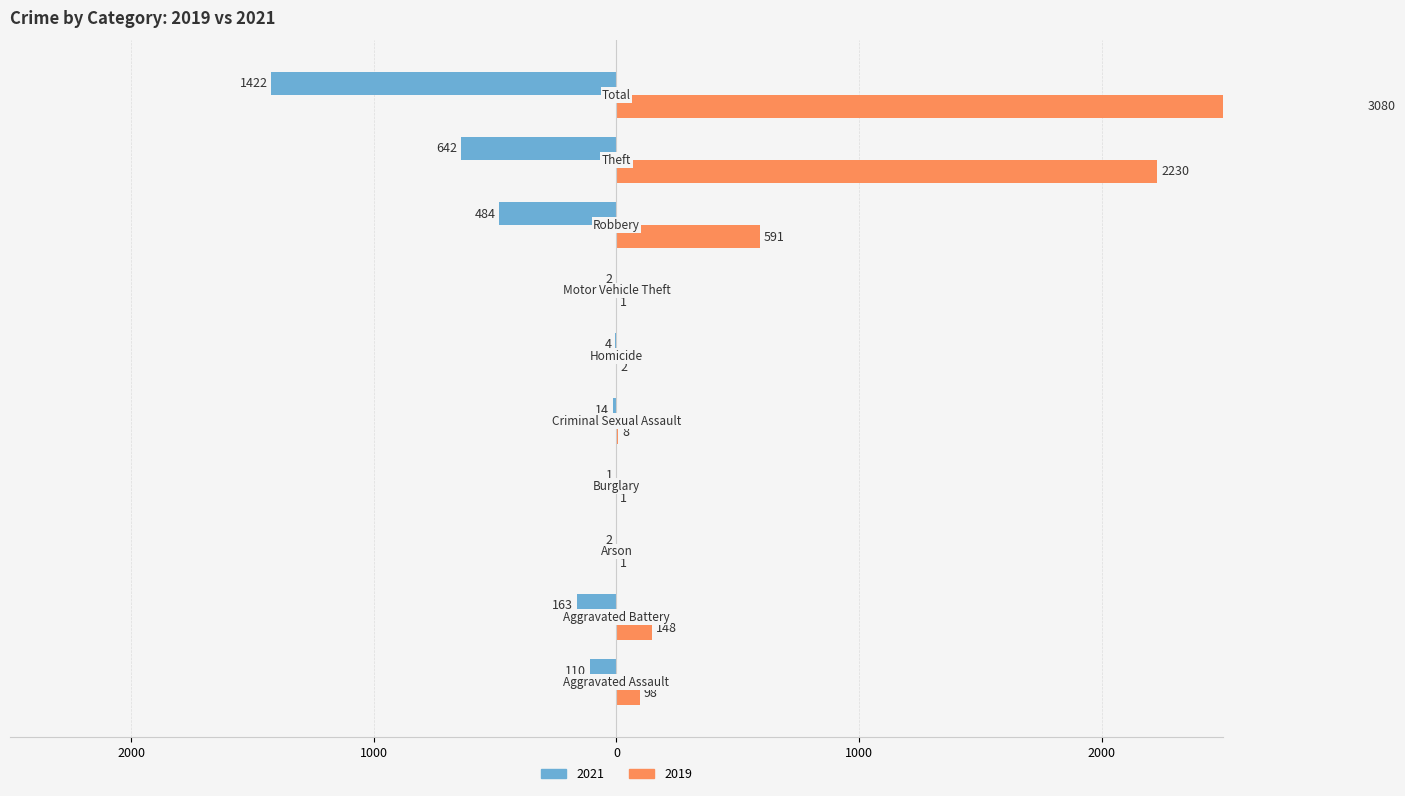

Which series has the widest spread of values?

2019